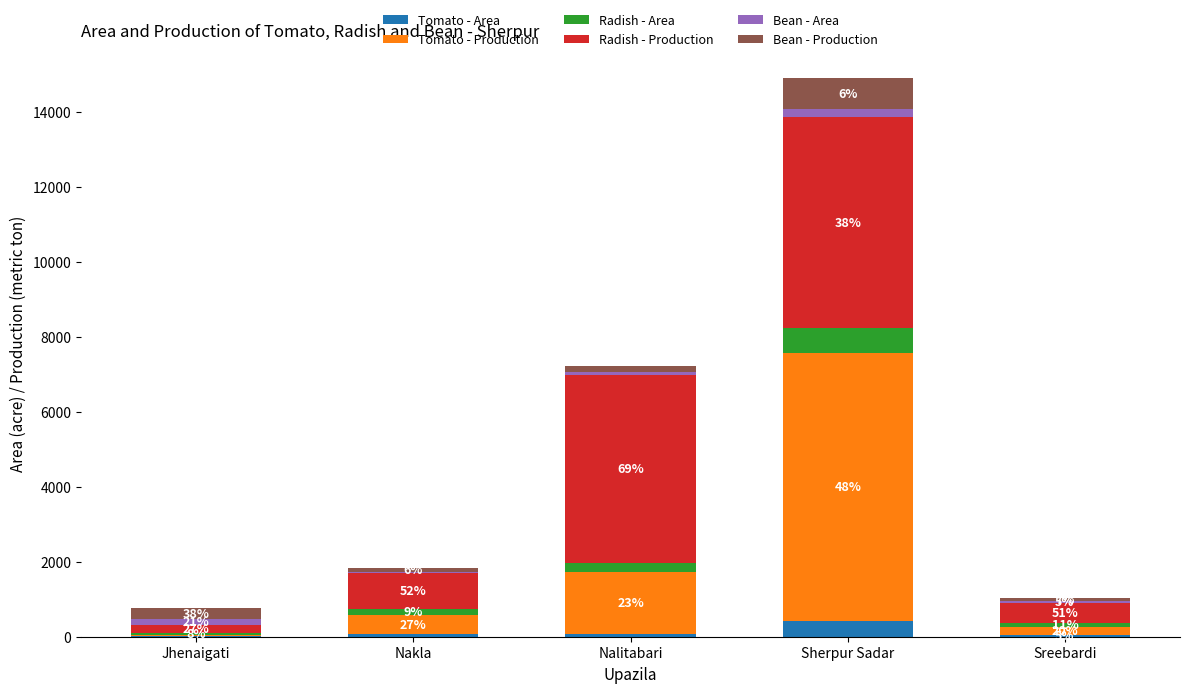

At which category is the sum across all series the highest?

Sherpur Sadar